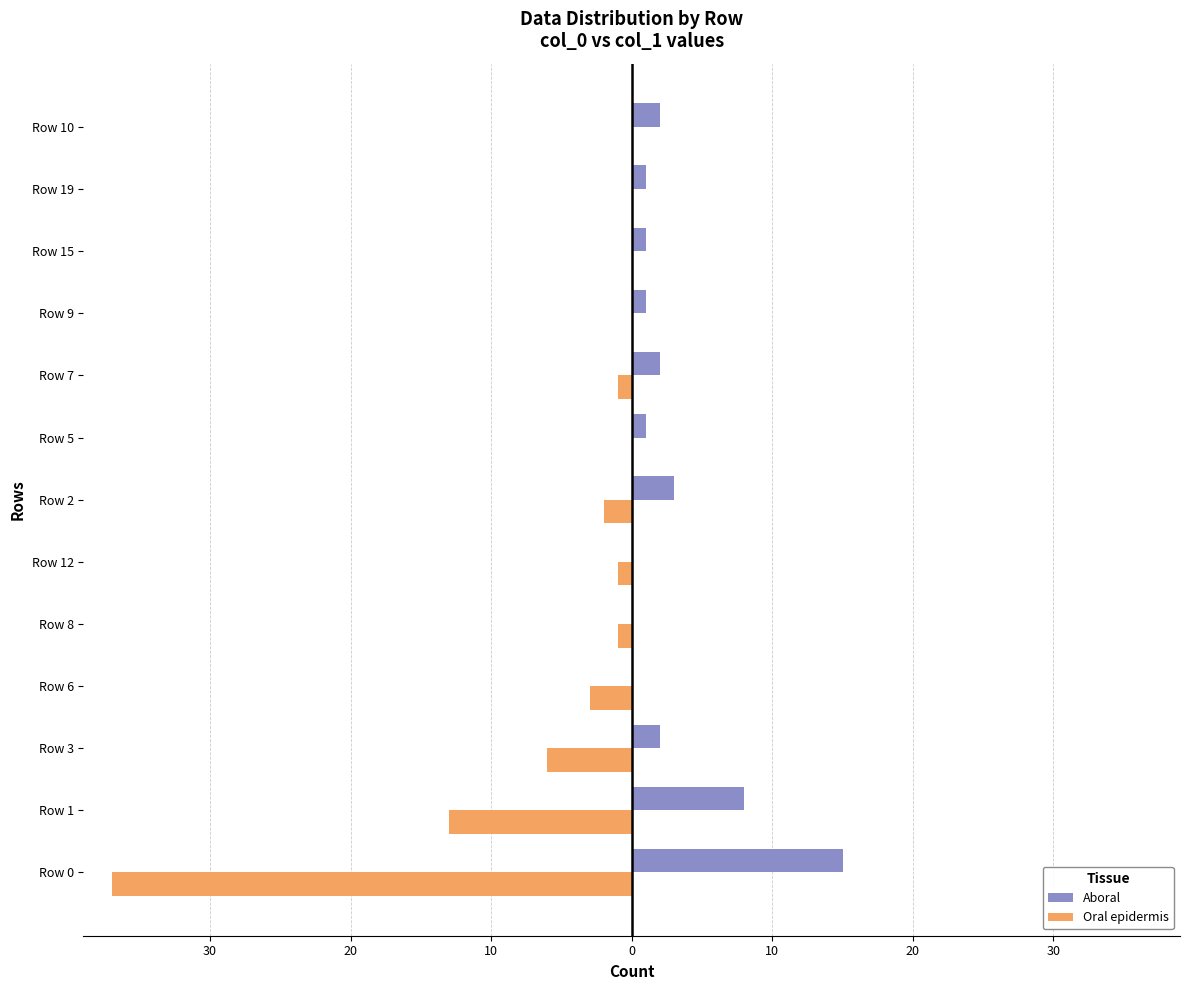

What is the sum of all Oral epidermis values?

-64